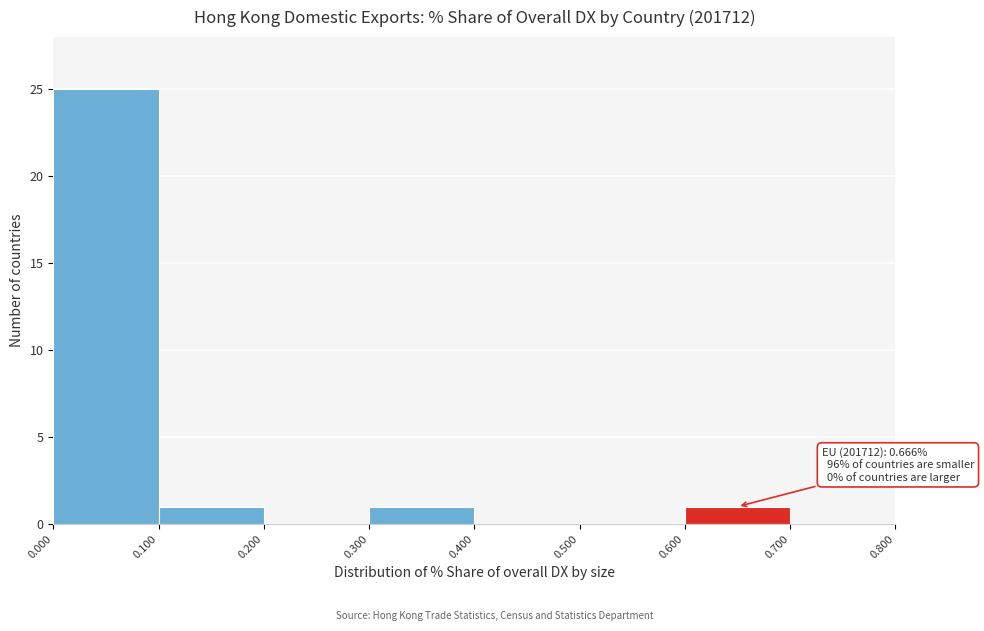

Over which range of the x-axis is the bar tallest?

0.000 to 0.100